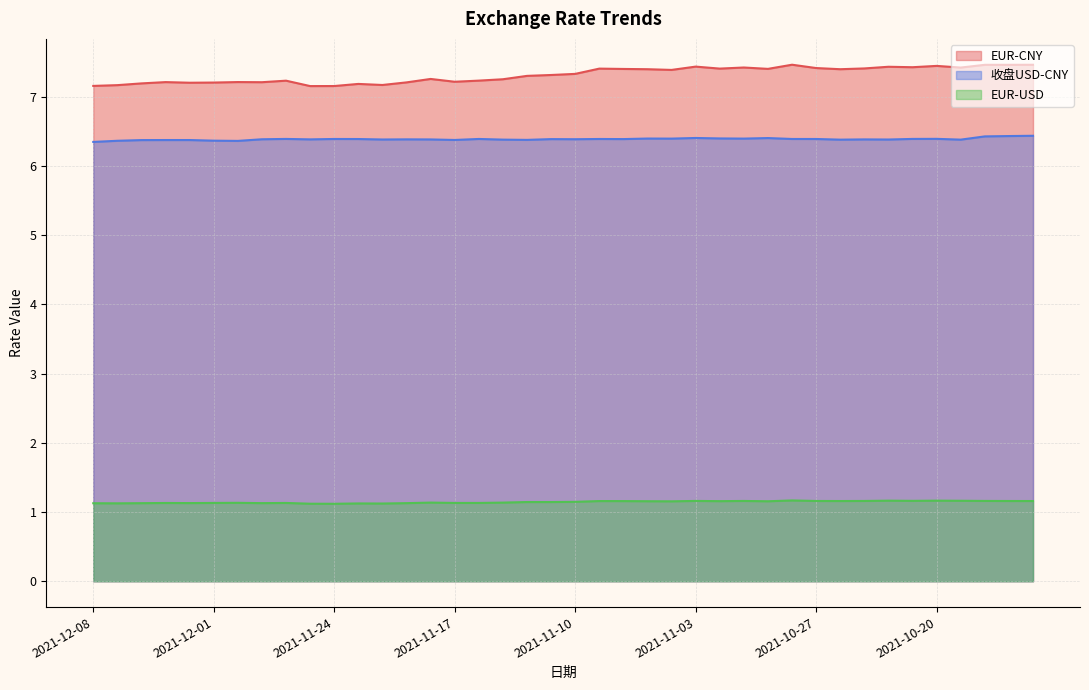

Where is the first local minimum for EUR-USD?

2021-12-07